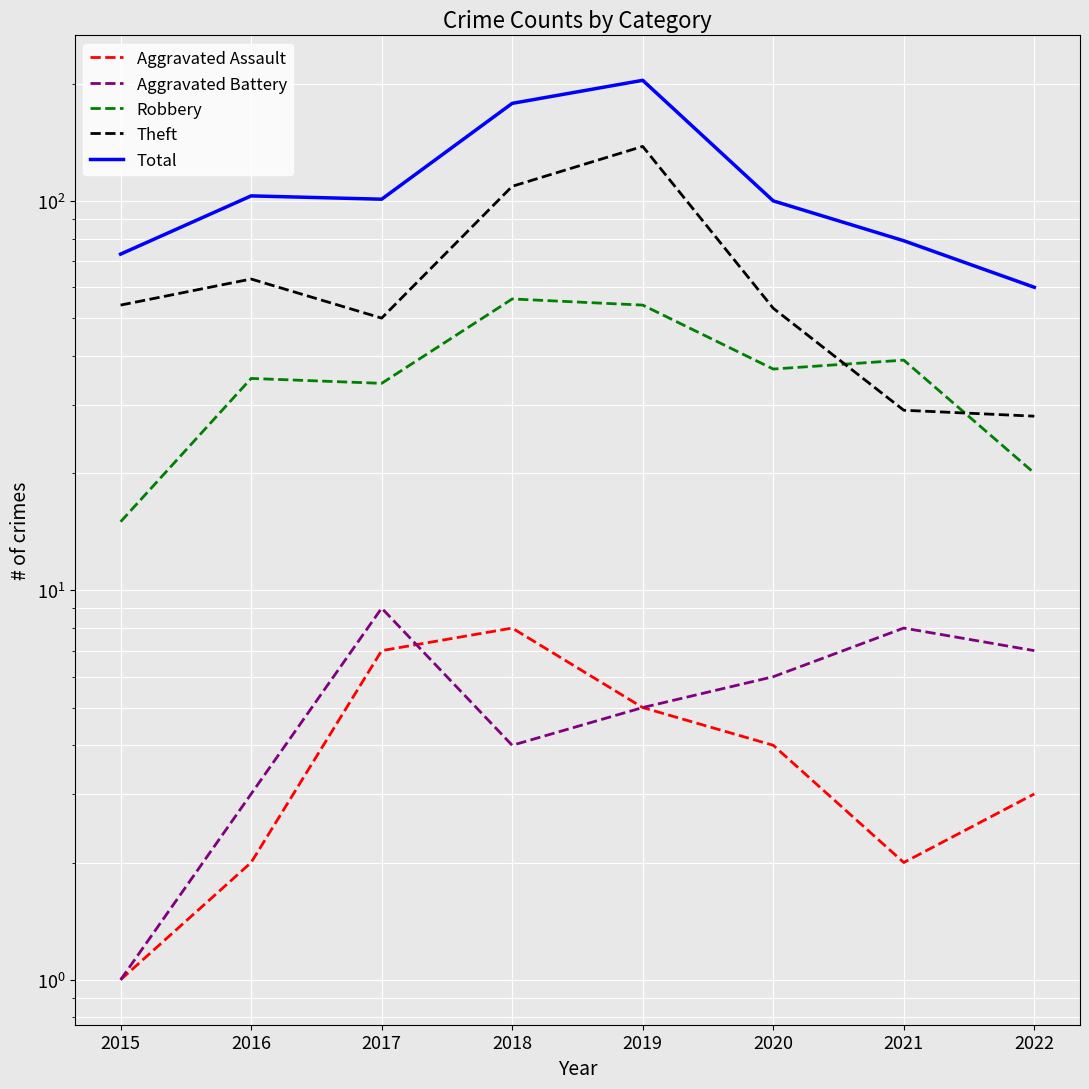

What is the total value across all series at 2020?

200